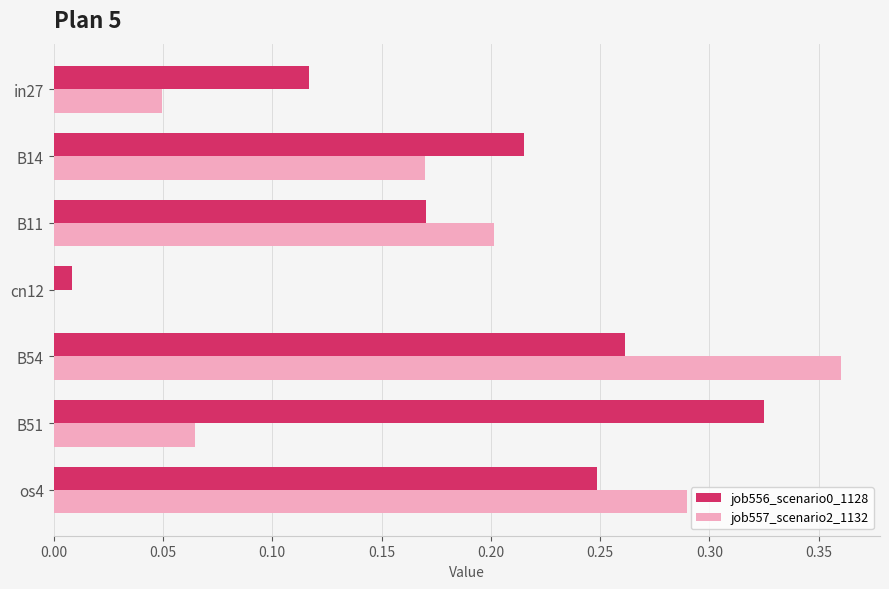

At which category is the sum across all series the highest?

B54